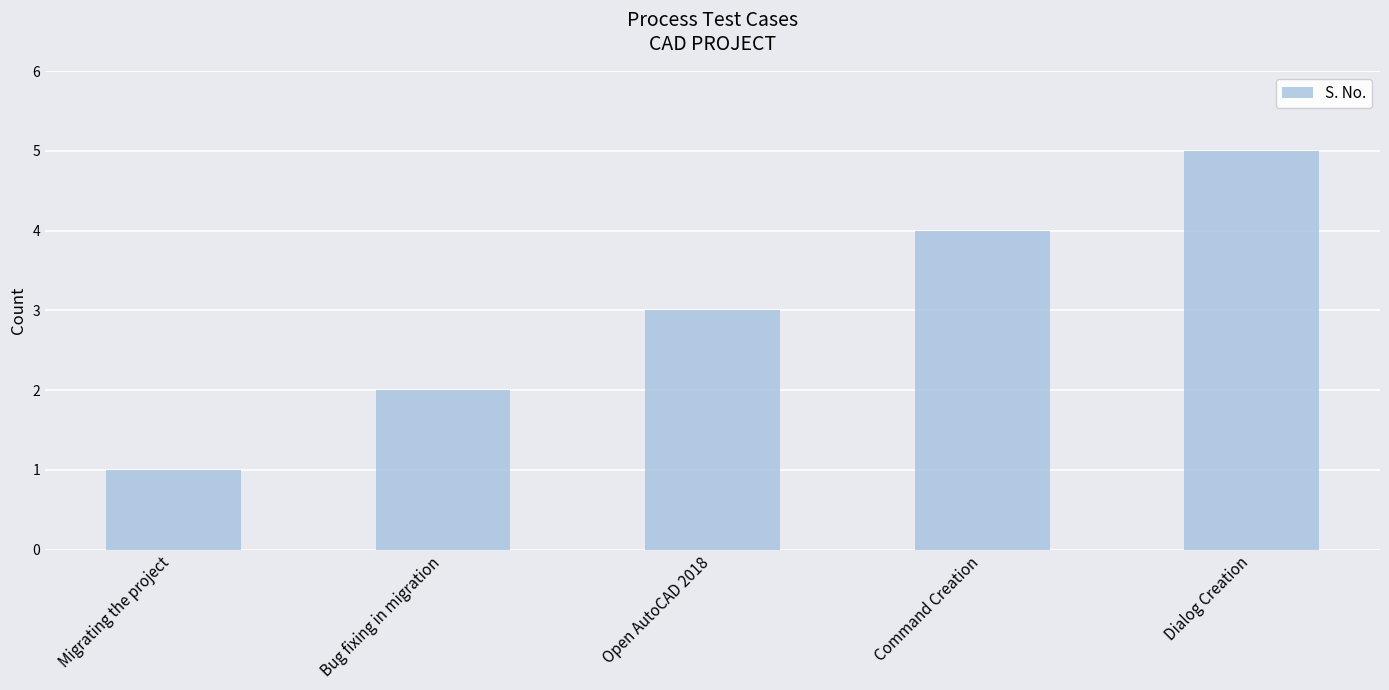

Reading left to right, extract all data points from this chart.

1	2	3	4	5